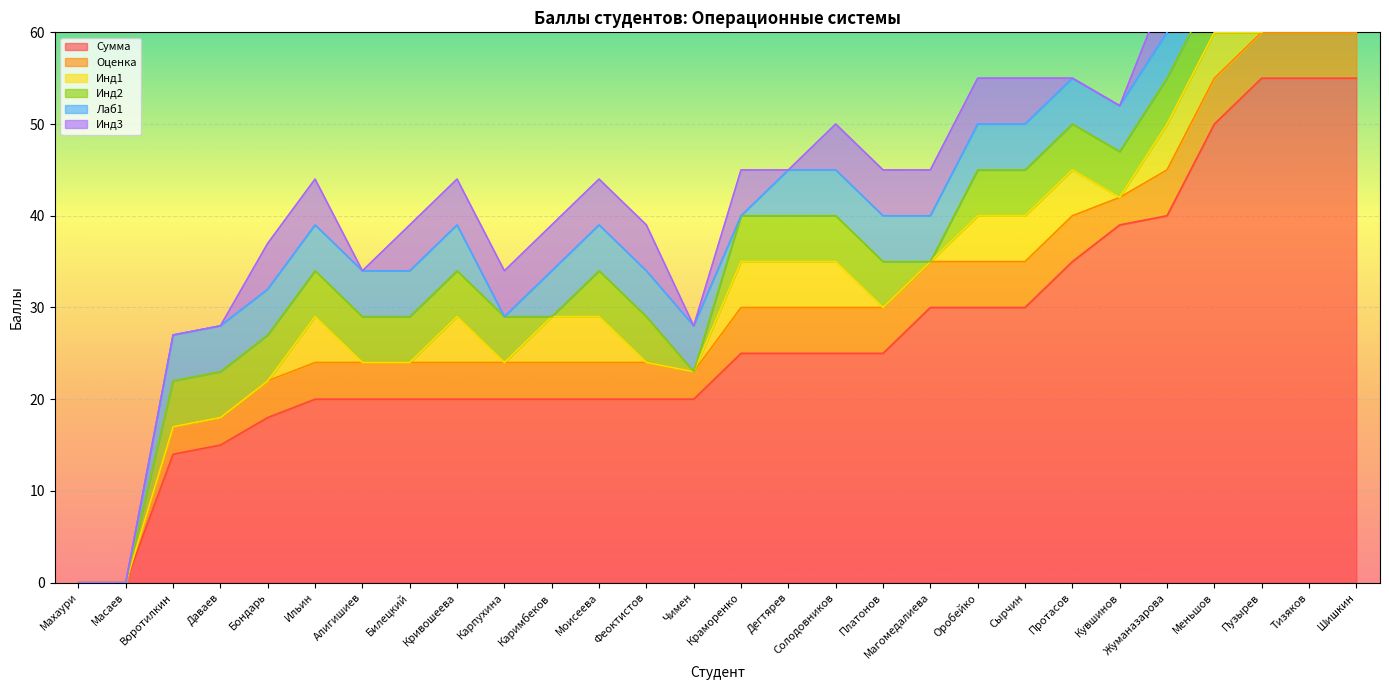

At which category does the chart reach its minimum across all series?

Масаев